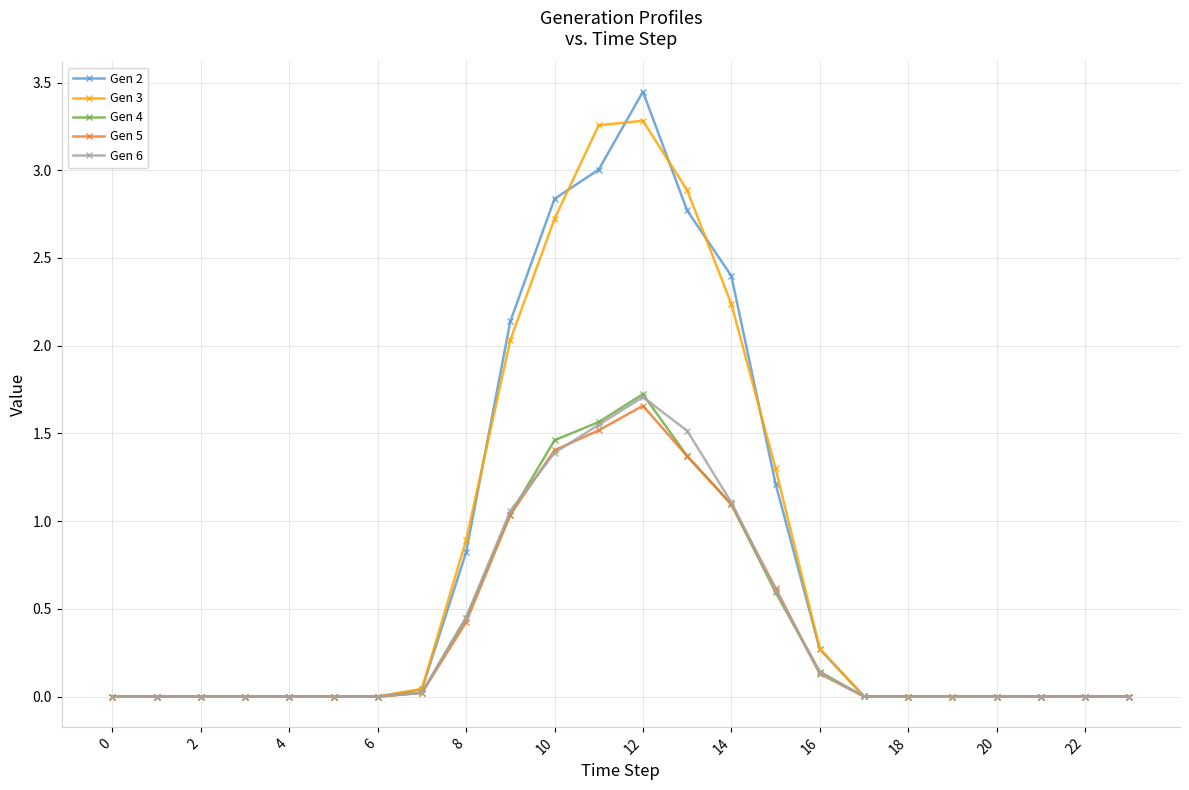

What is the value of the Gen 6 point at the 11th from the left?

1.4